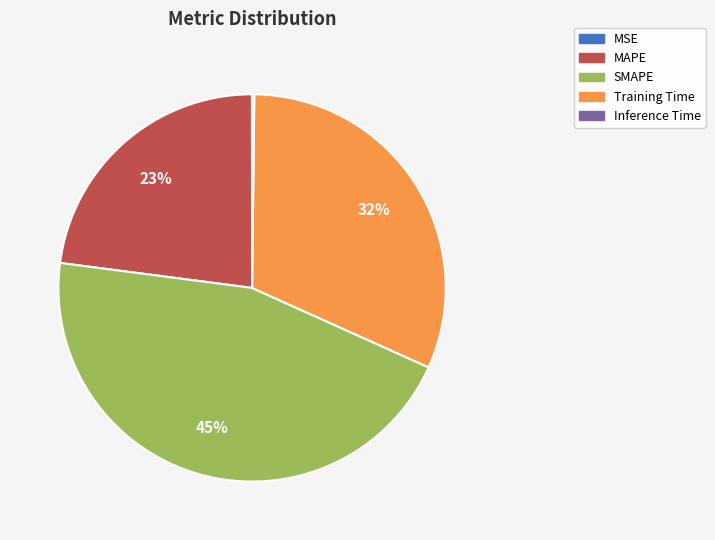

True or false: Training Time accounts for 32% of the total.

True